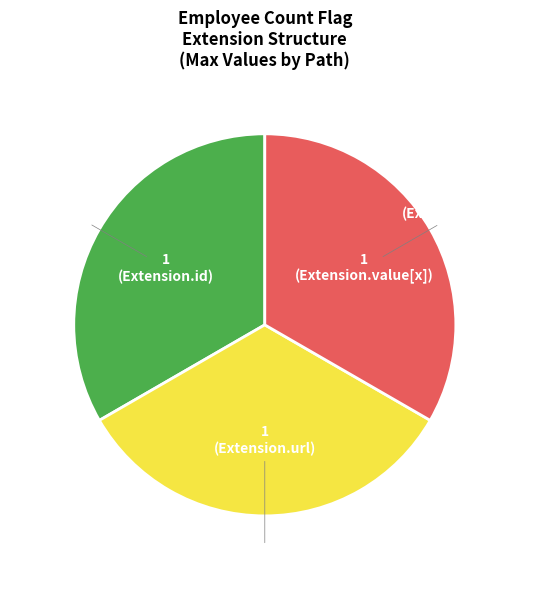

Is there a majority slice in this chart?

No